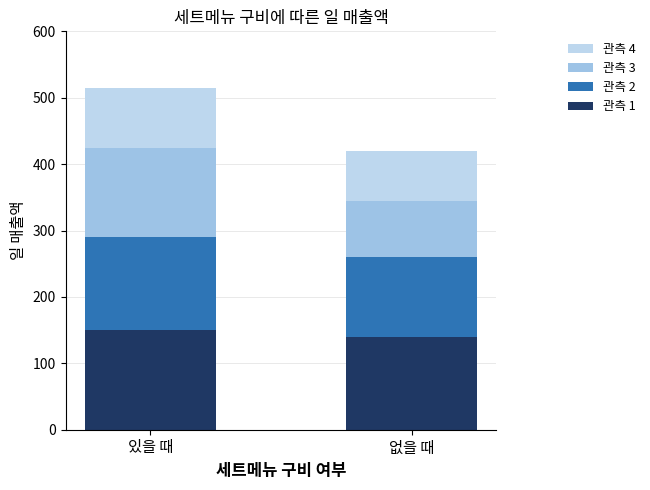

How many bars are there in total?

2